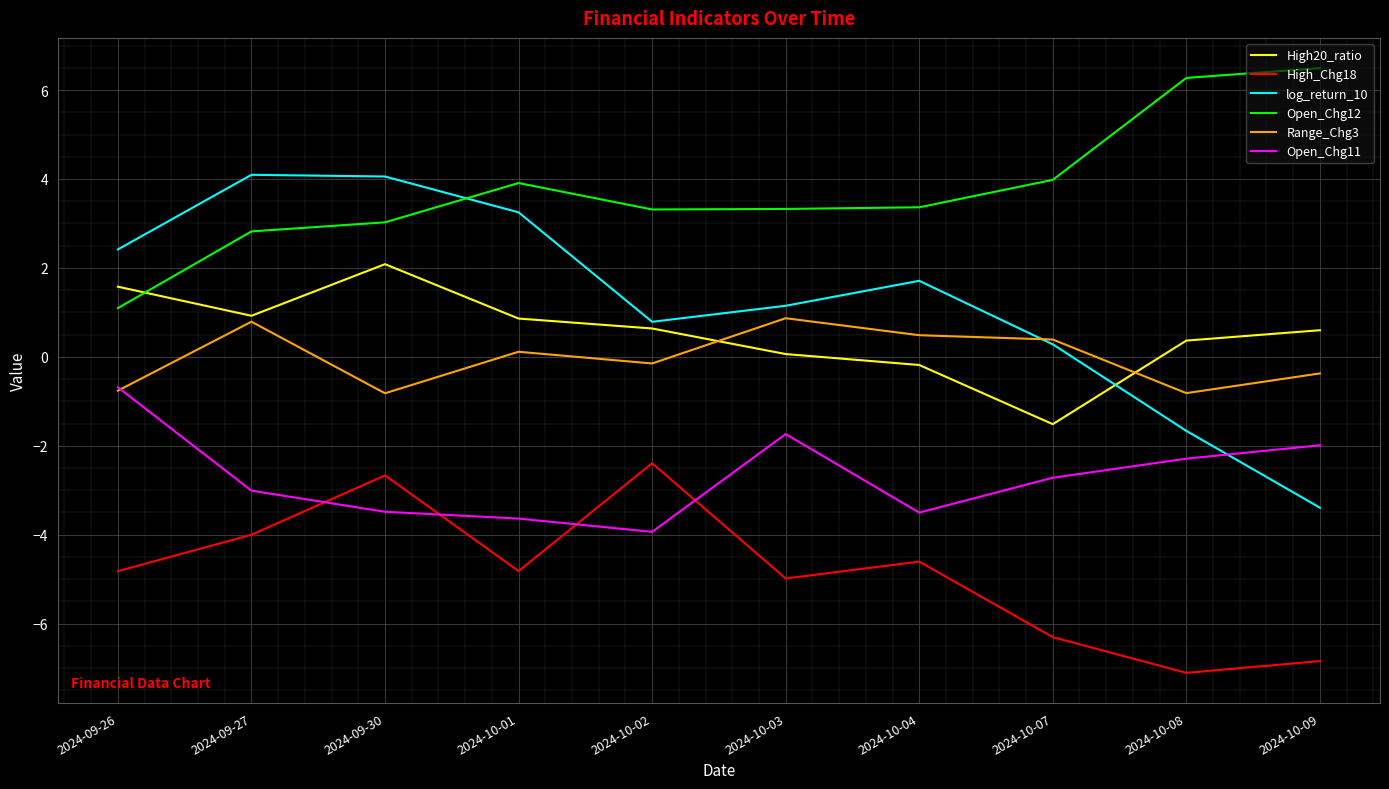

How many times do Open_Chg11 and log_return_10 cross each other?

1